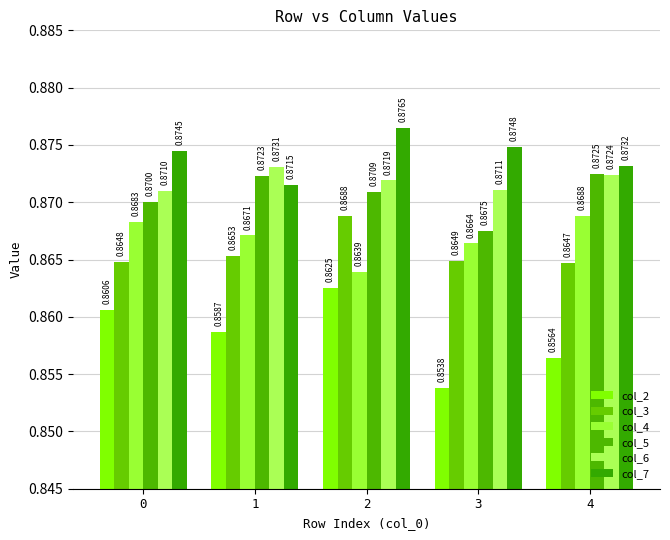

Which series has the widest spread of values?

col_2